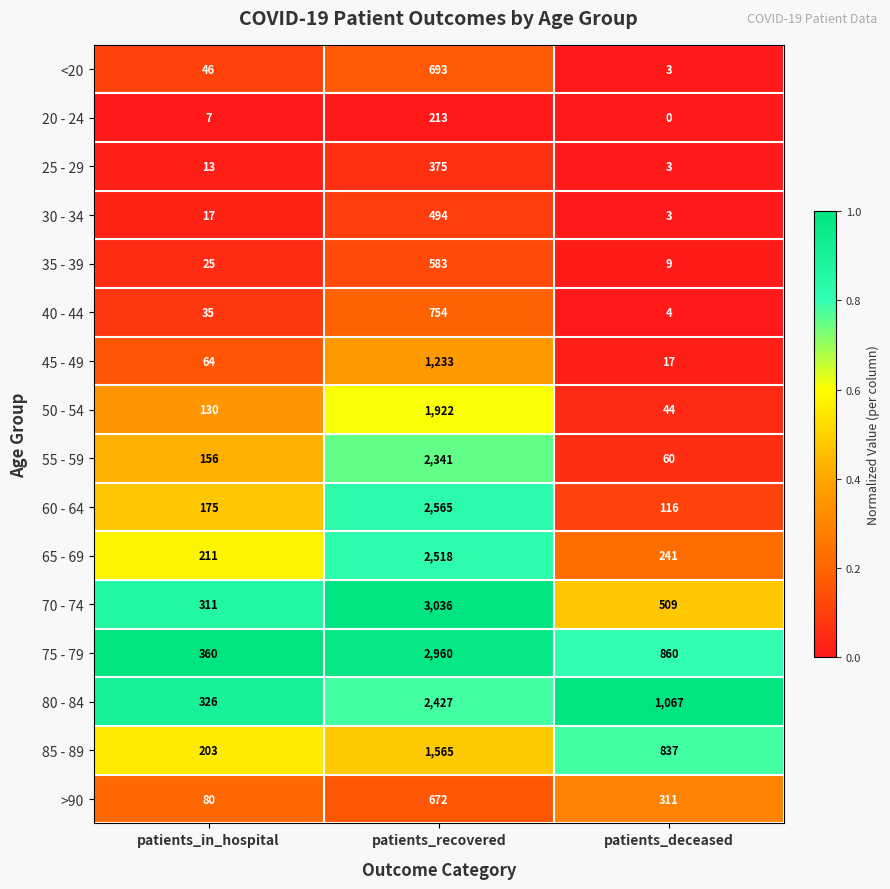

Which category has the lowest value in the 20 - 24 series?

patients_deceased